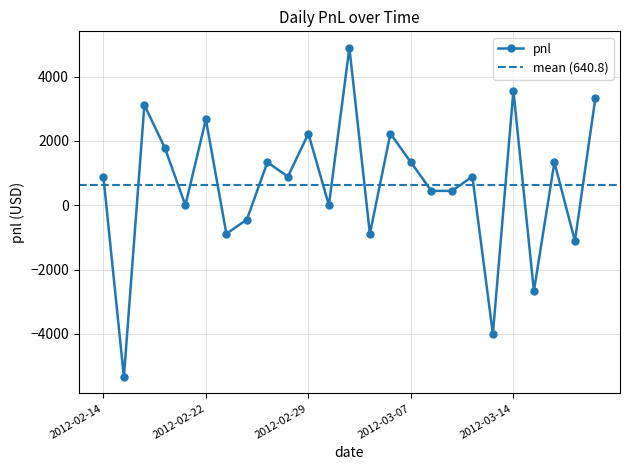

How many lines are shown in the chart?

1